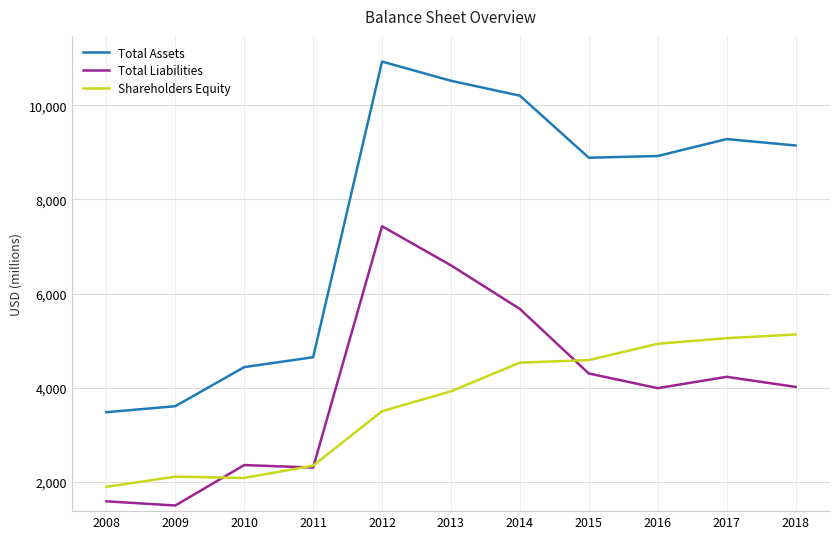

List the series in order of their peak value, lowest first.

Shareholders Equity, Total Liabilities, Total Assets